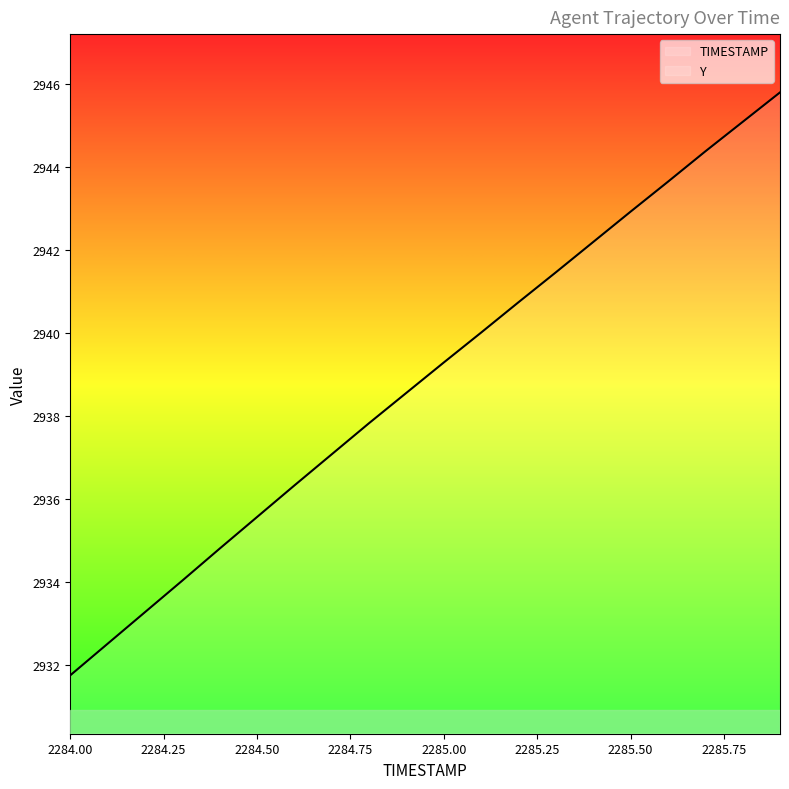

Count the number of categories in the chart.

20